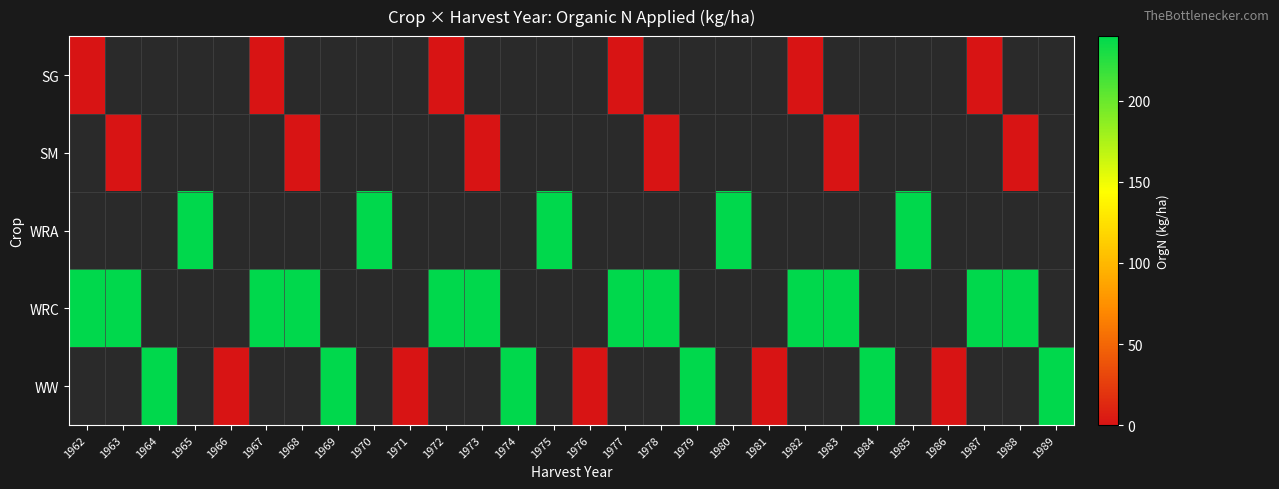

At which category is the sum across all series the highest?

1962